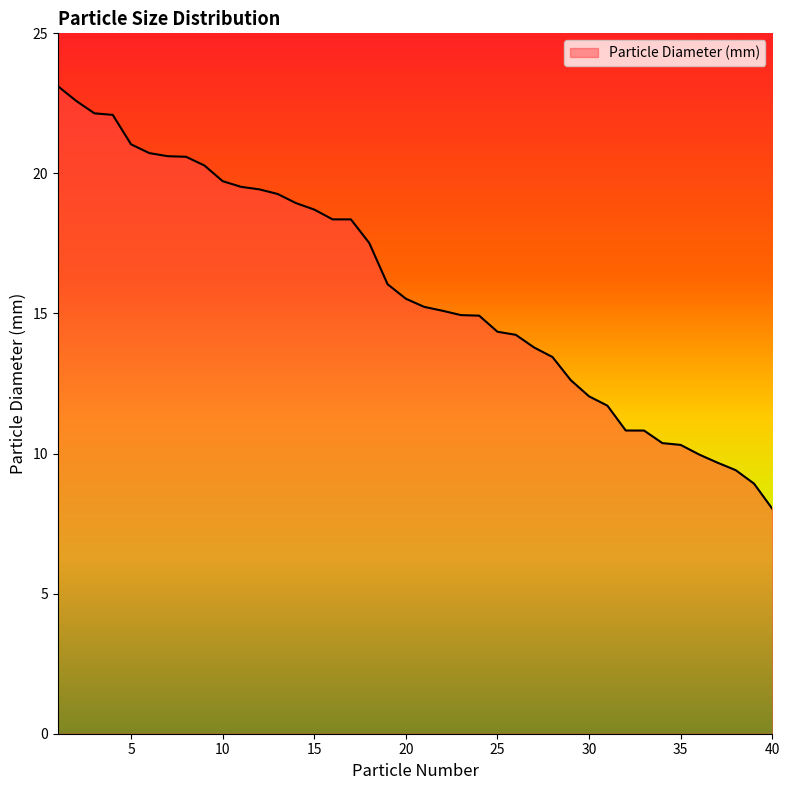

What is the difference between the maximum and minimum values?

15.1